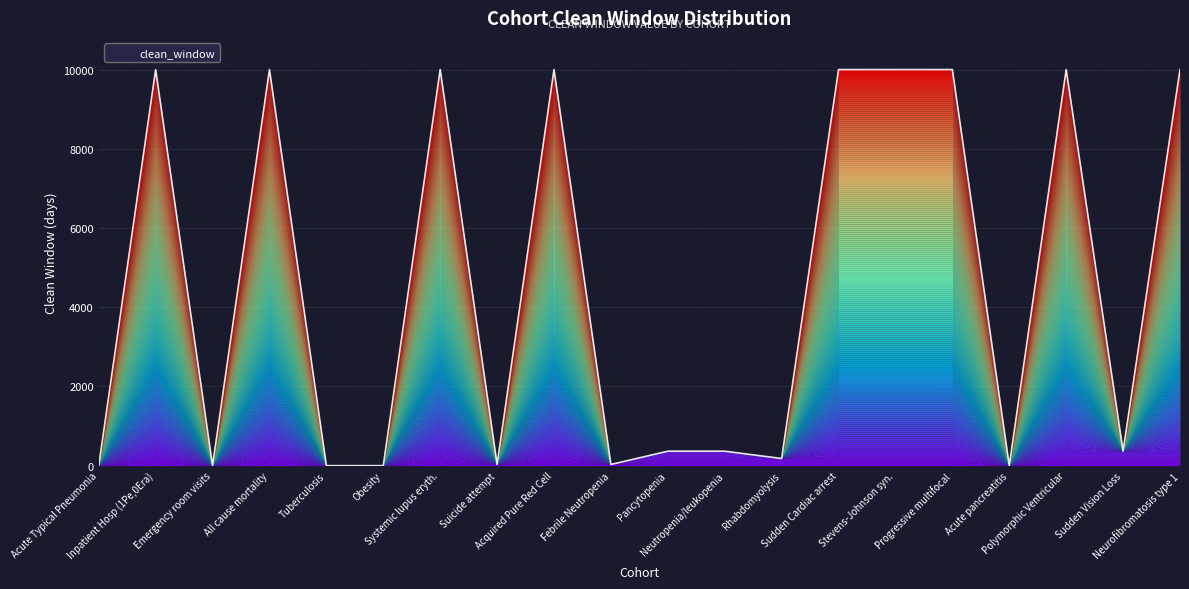

What is the greatest value displayed?

9999